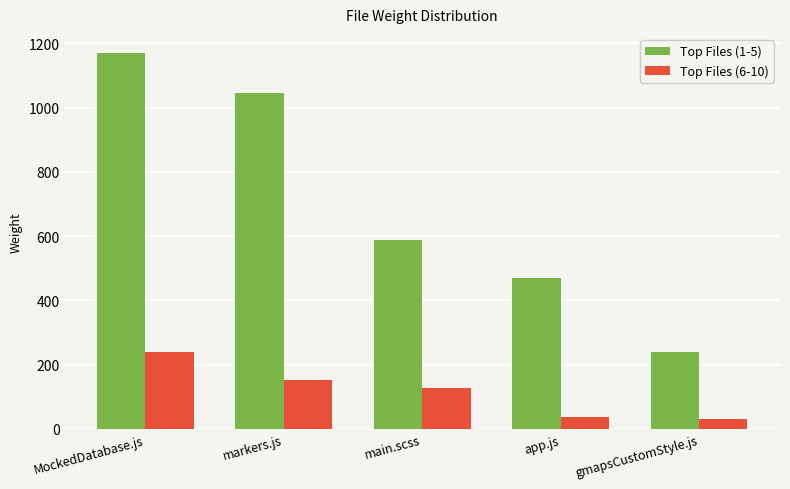

Count the number of data series in this chart.

2